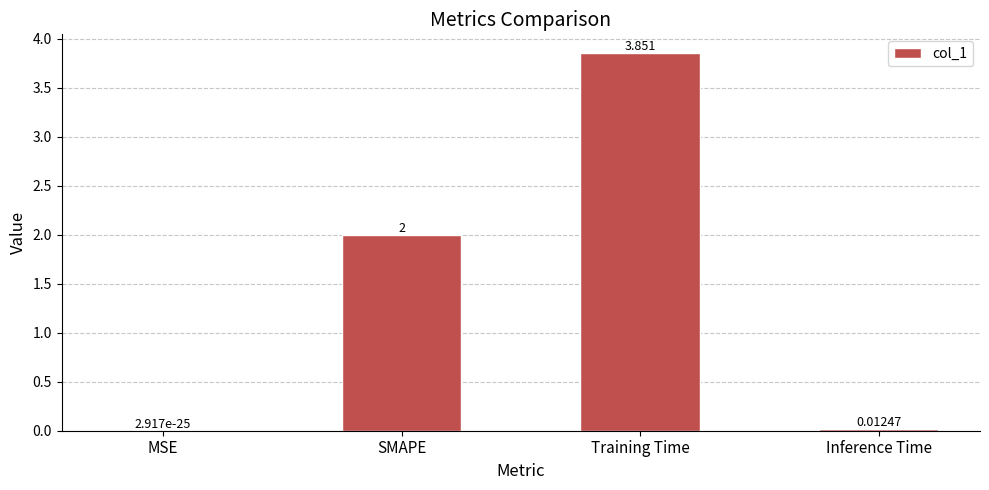

Where is the data nearest to the value 1?

Inference Time